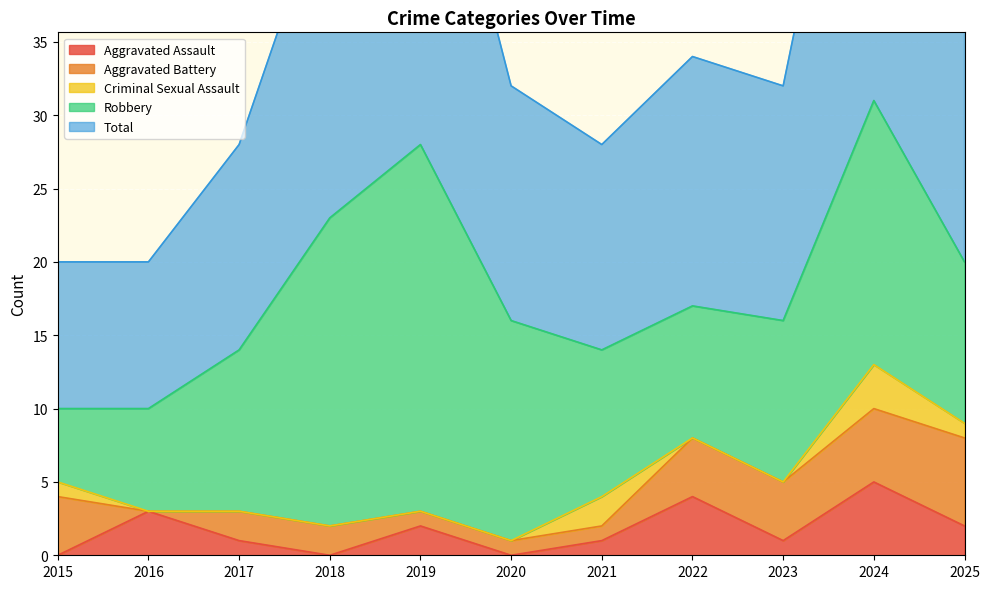

What is the difference between the maximum and minimum values in the Aggravated Battery series?

6